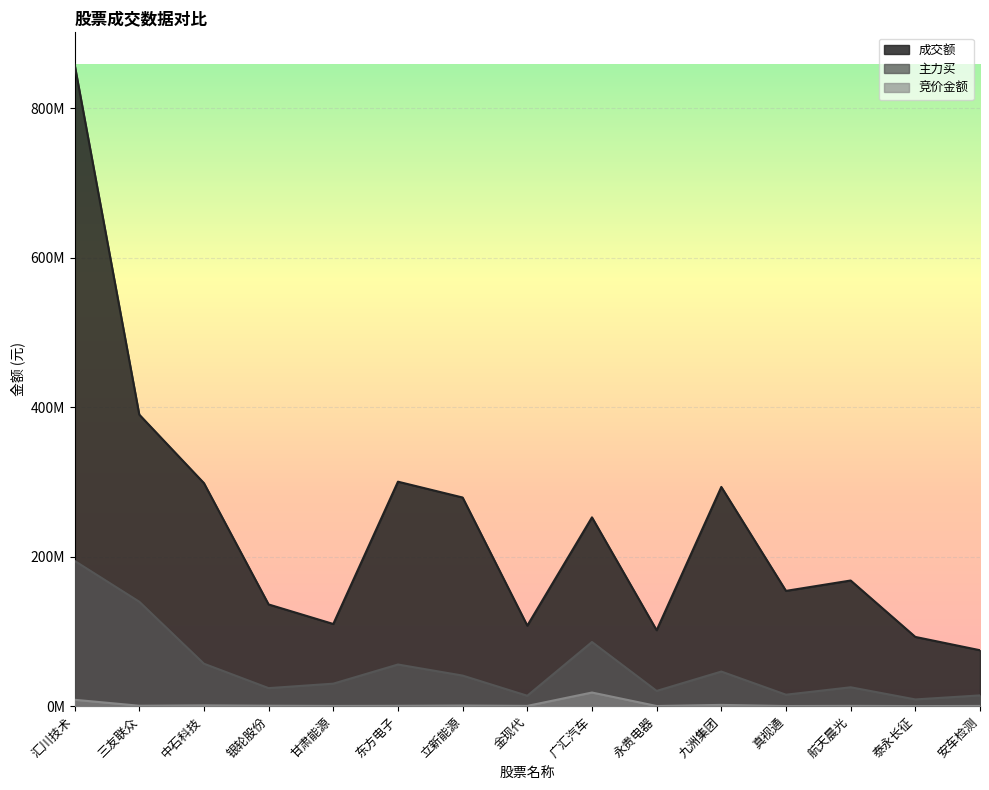

True or false: 成交额 and 竞价金额 intersect in this chart.

False